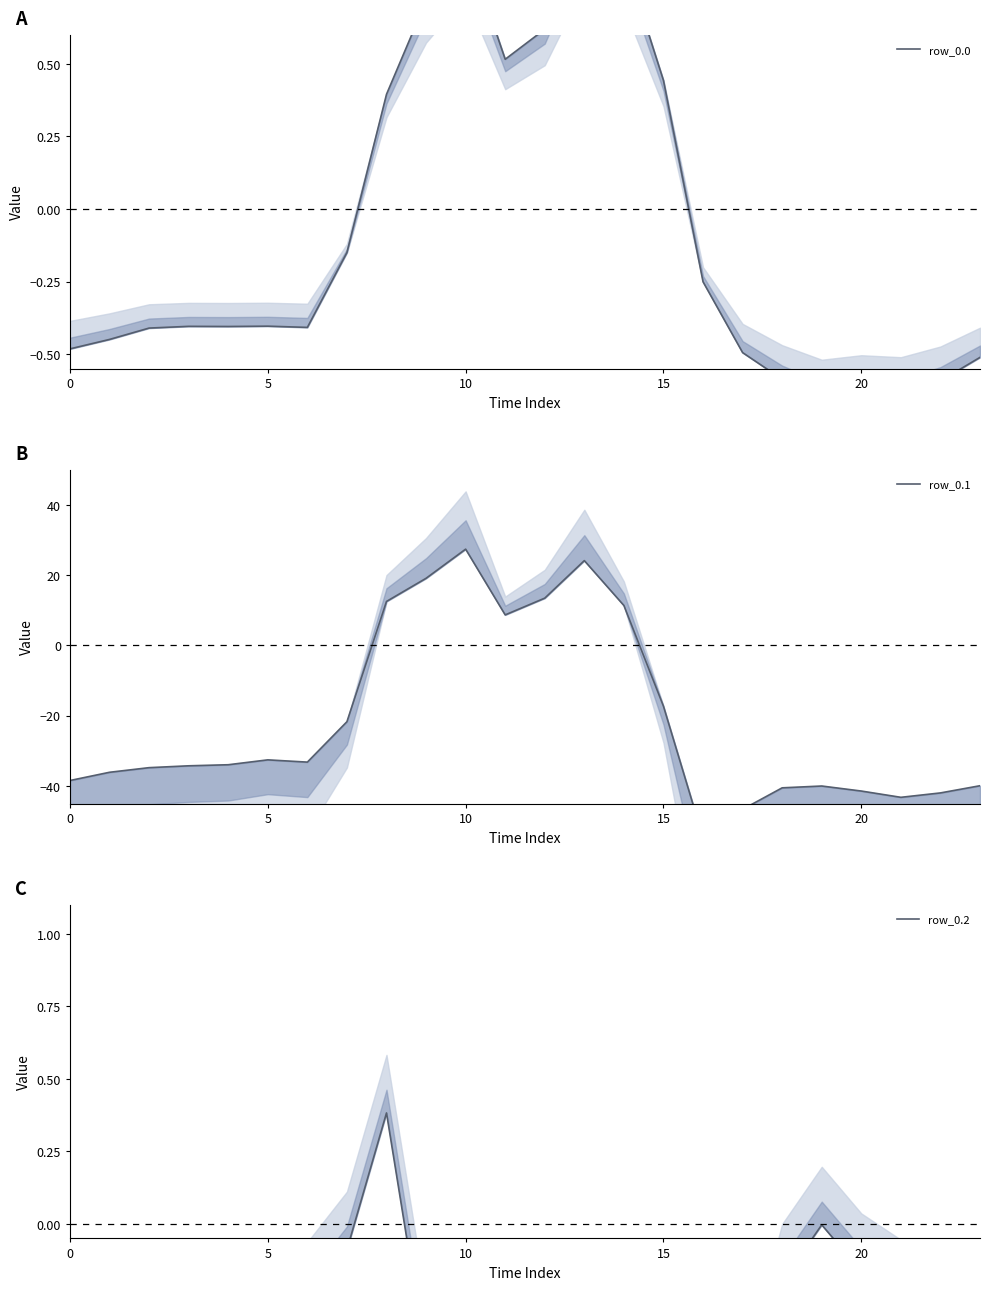

At which category is the sum across all series the highest?

10